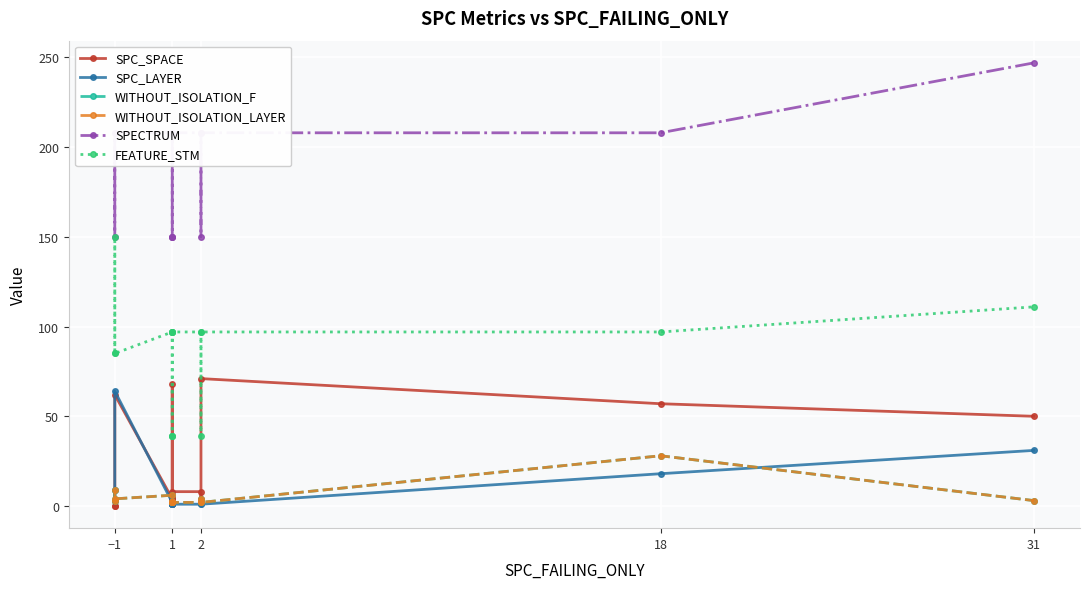

At which category does WITHOUT_ISOLATION_F reach its first local peak?

1